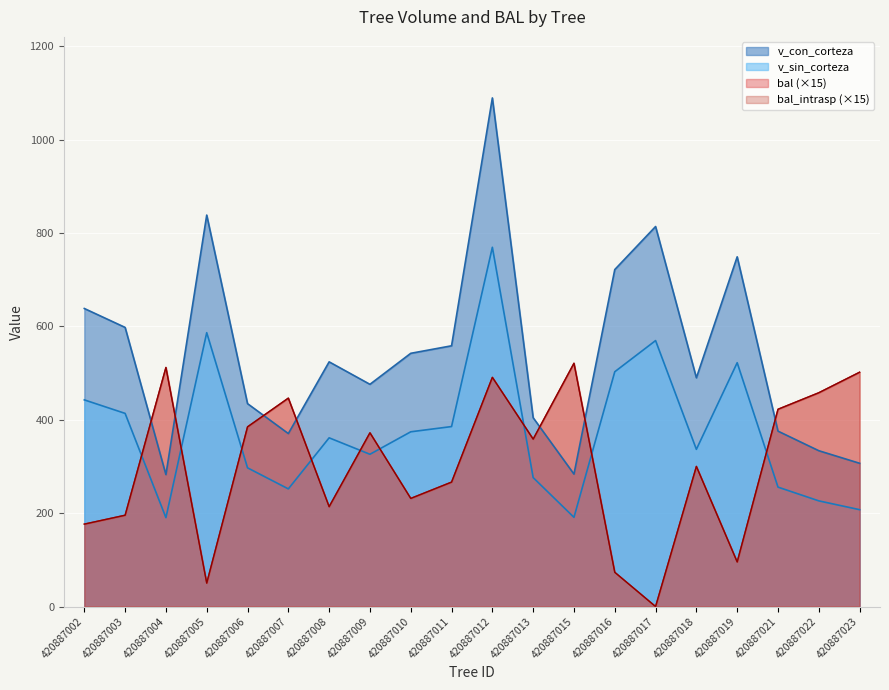

Which series has the largest total across all categories?

v_con_corteza